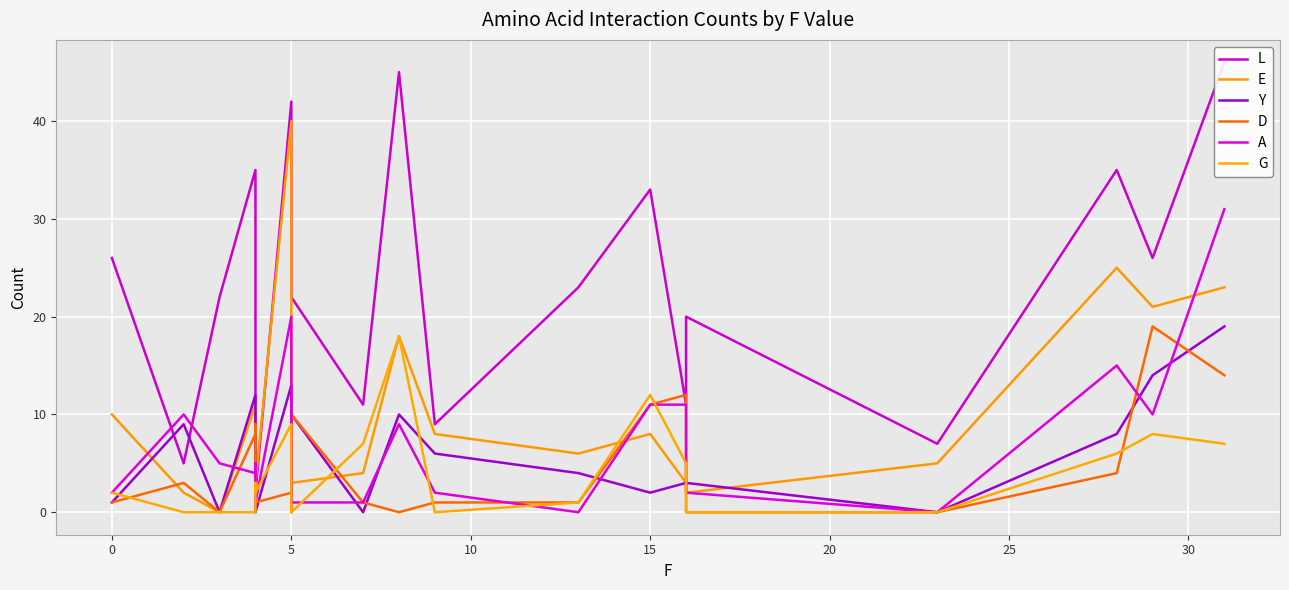

How many times do D and E cross each other?

7